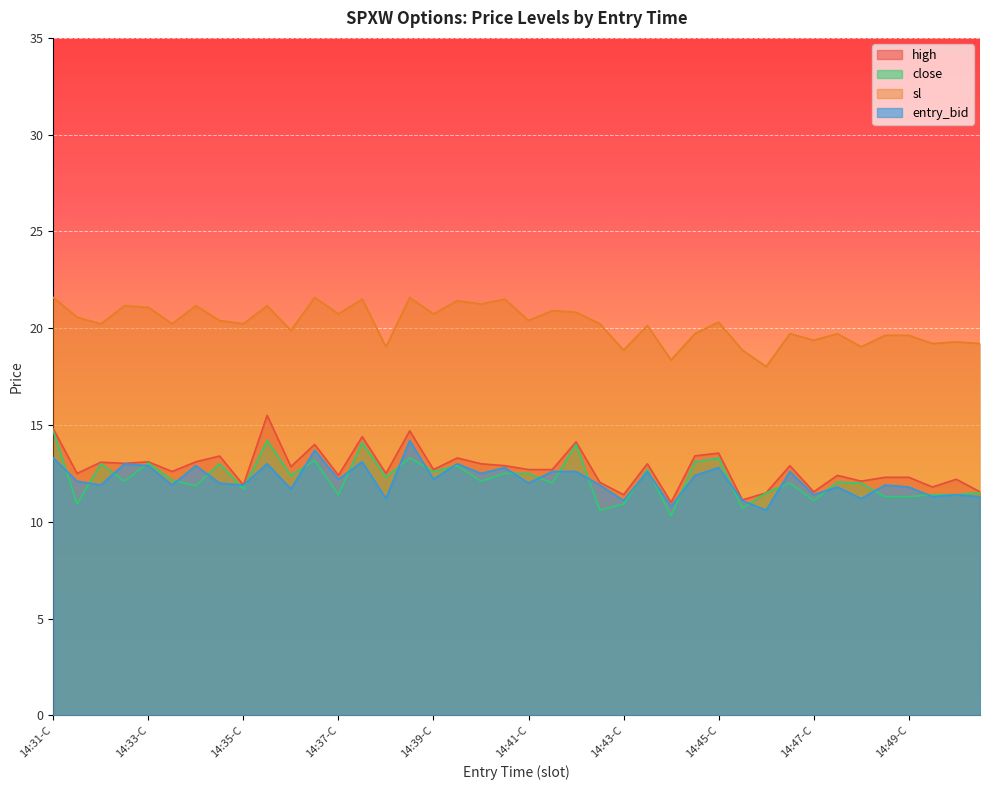

At which label is entry_bid closest to 12?

14:34-P